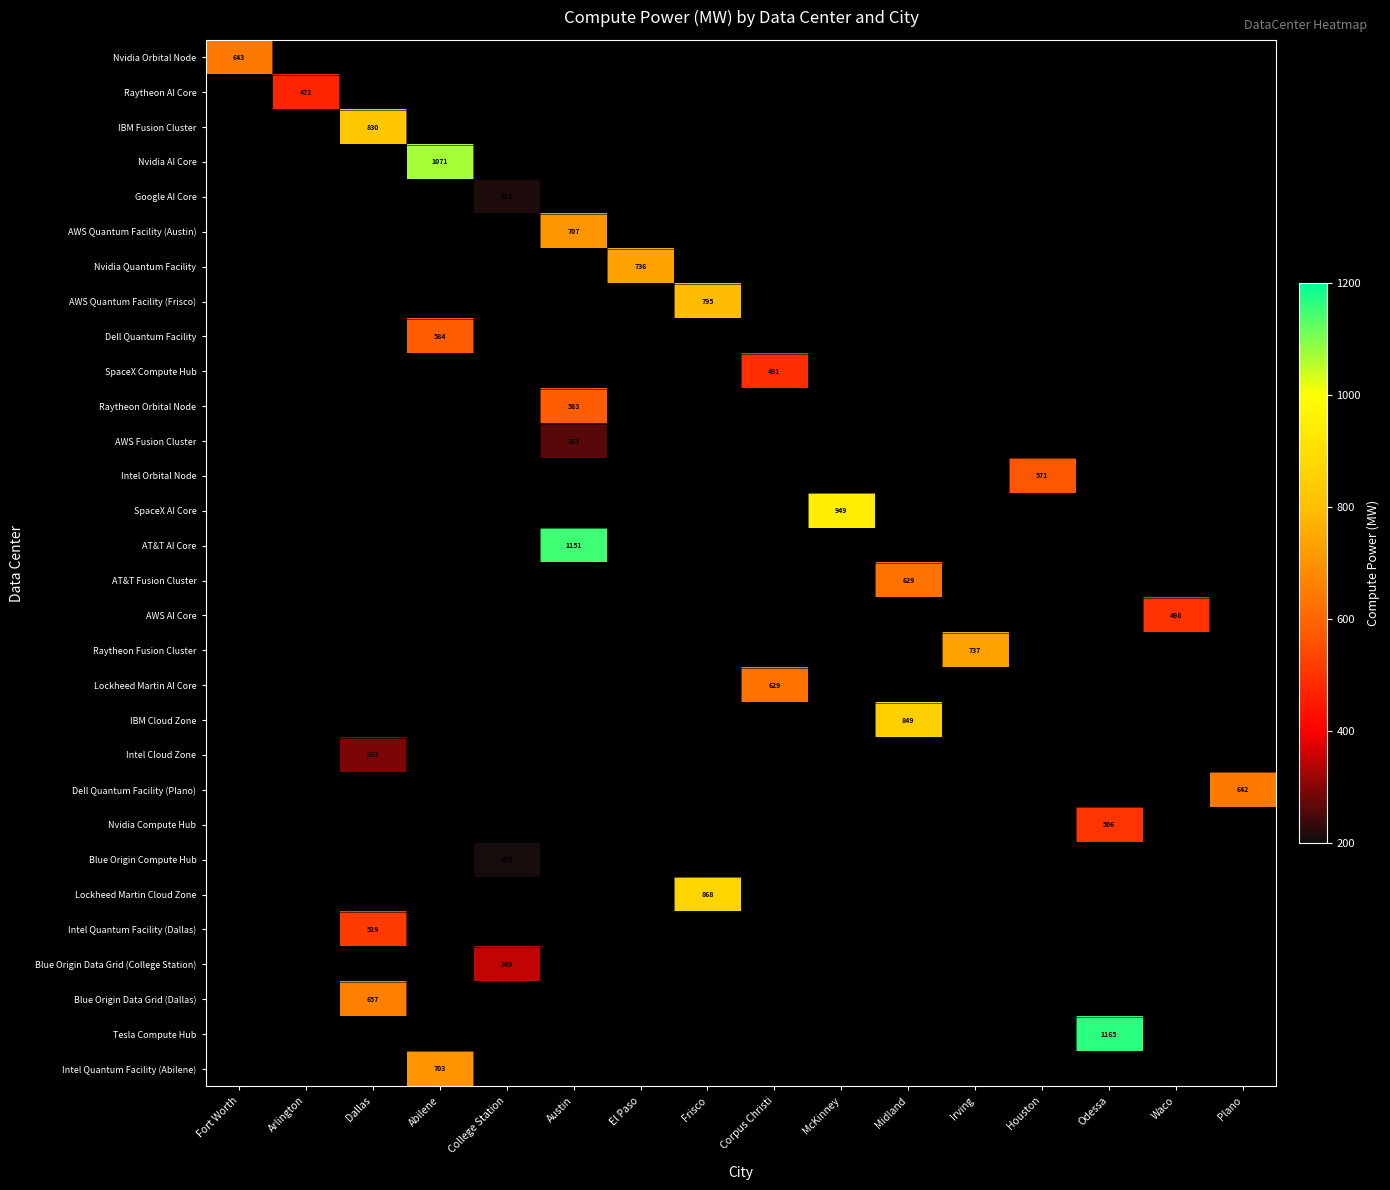

Is it true that Blue Origin Data Grid (College Station) equals 510 at College Station?

False